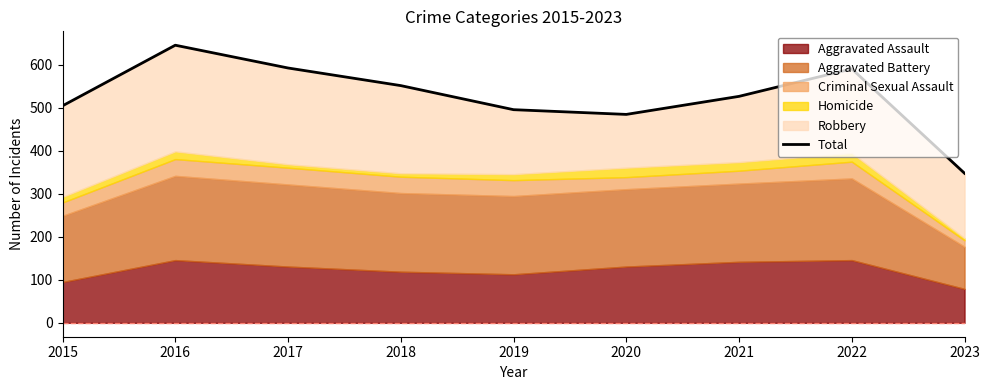

Reading right to left, list all the values displayed in this chart.

348	591	527	485	496	552	593	646	505